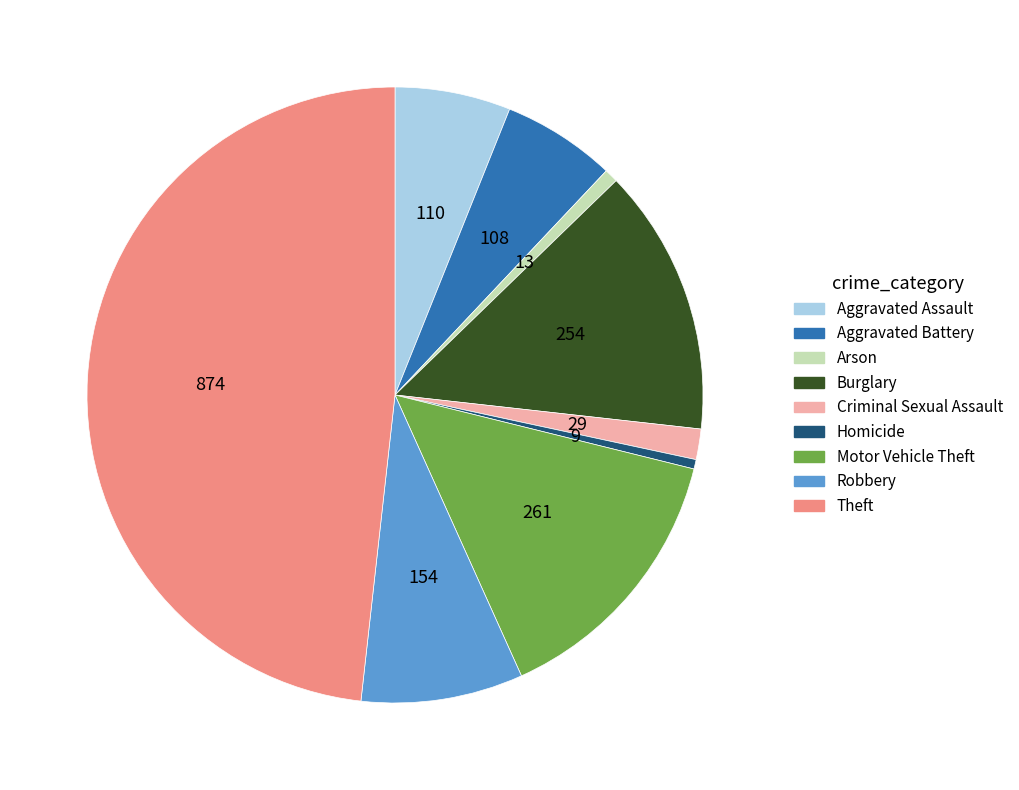

True or false: Homicide accounts for 0% of the total.

True